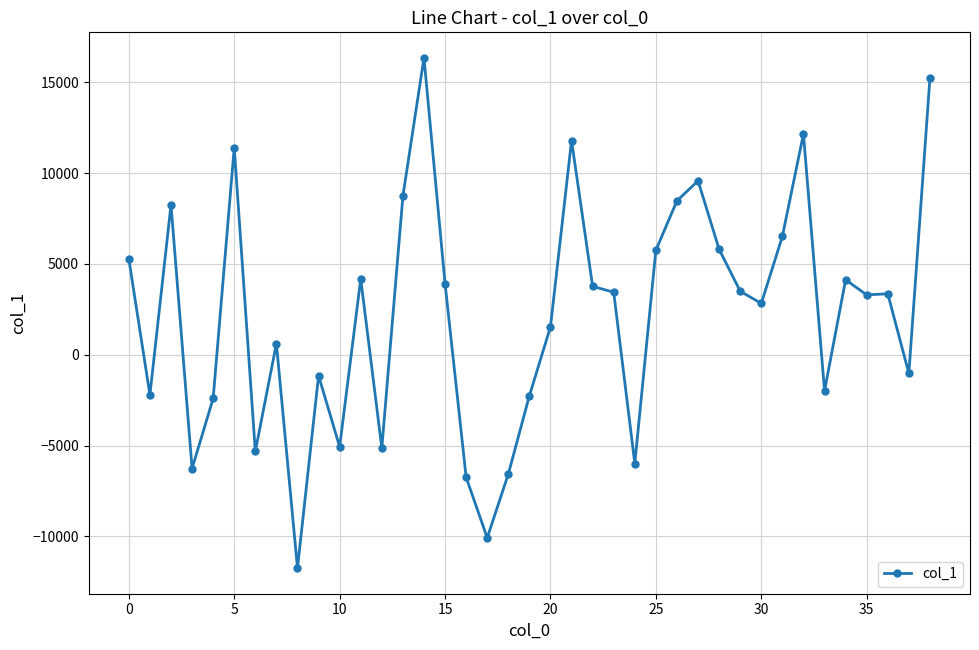

How many data points are above 3355?

20